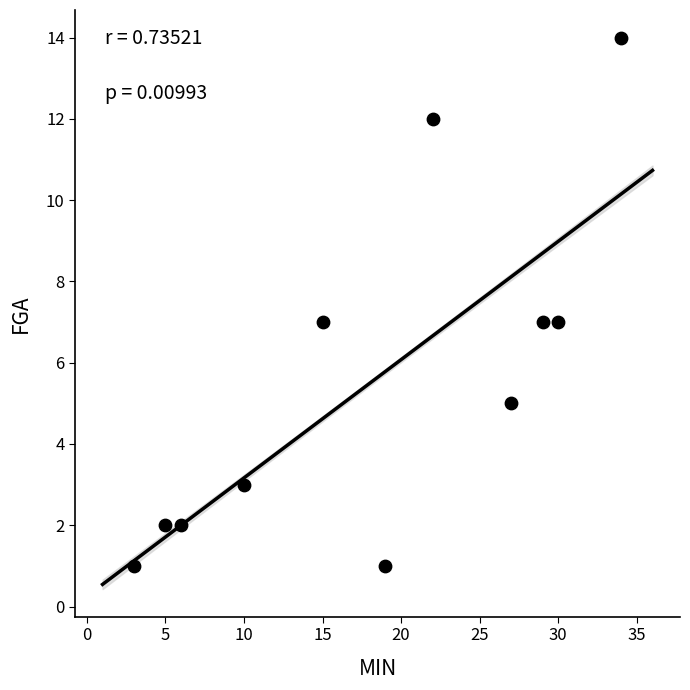

What is the average X value?

18